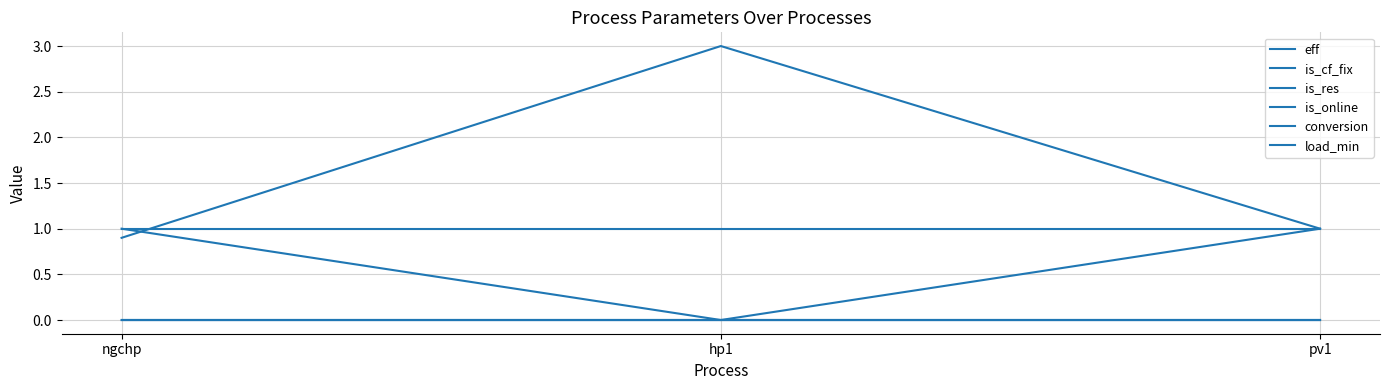

How many lines are shown in the chart?

6